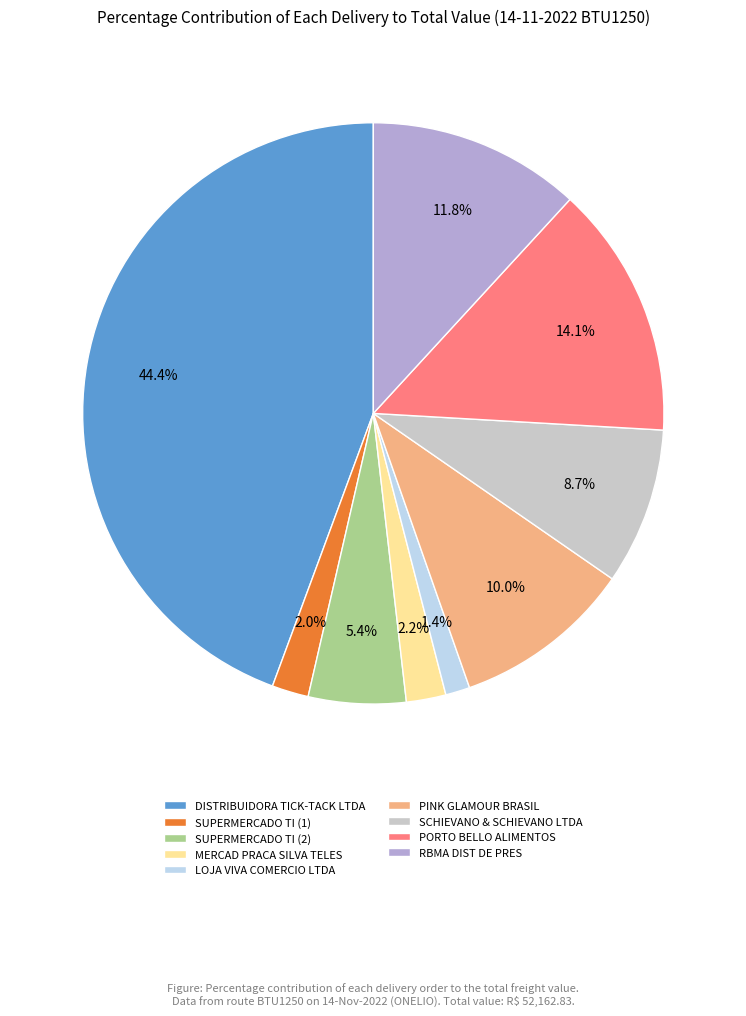

What is the total percentage of PORTO BELLO ALIMENTOS and MERCAD PRACA SILVA TELES?

16.3%